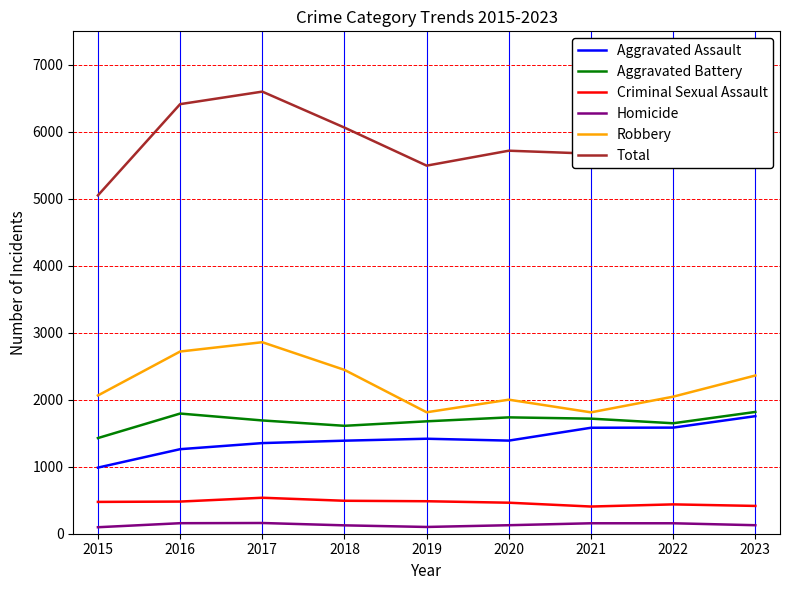

True or false: Robbery and Aggravated Assault intersect in this chart.

False